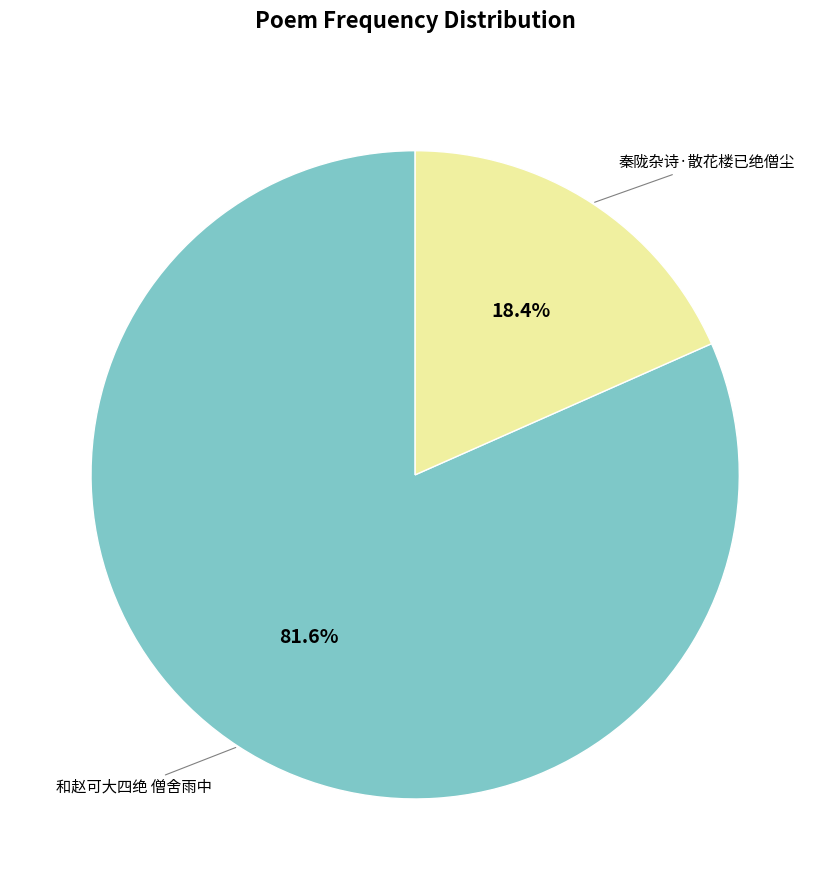

Is there any slice that represents more than half of the pie?

Yes